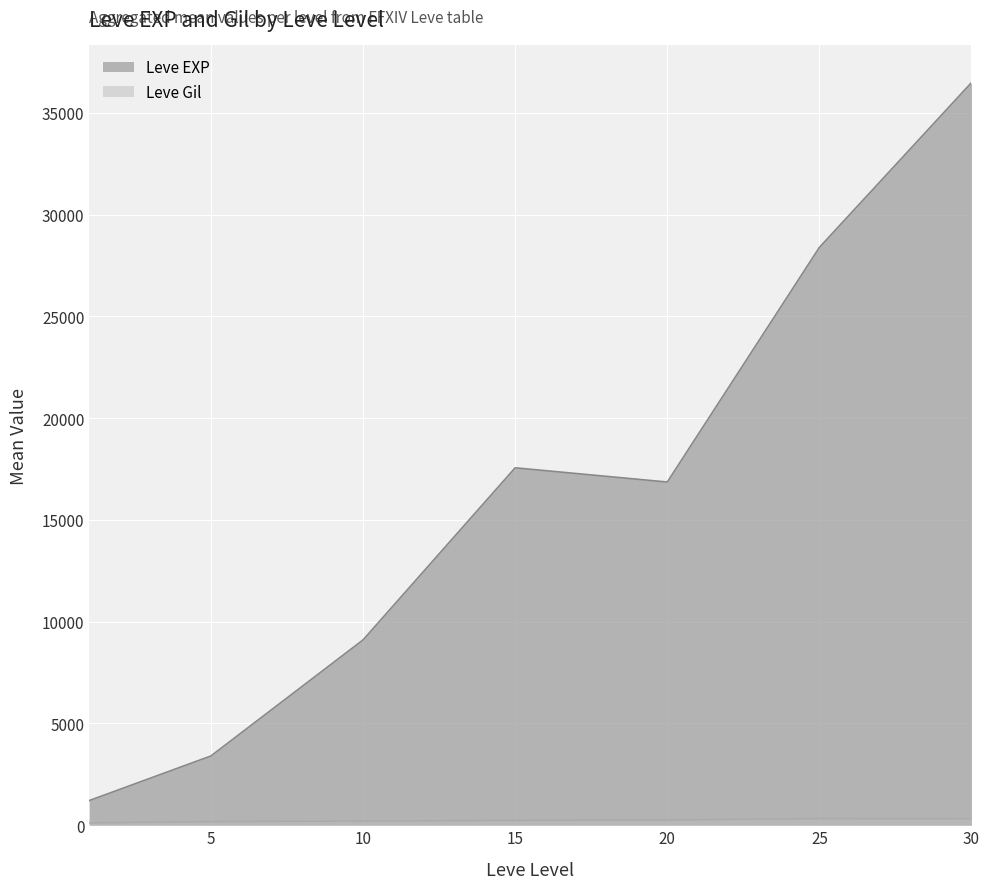

Which category has the lowest value across all series?

1